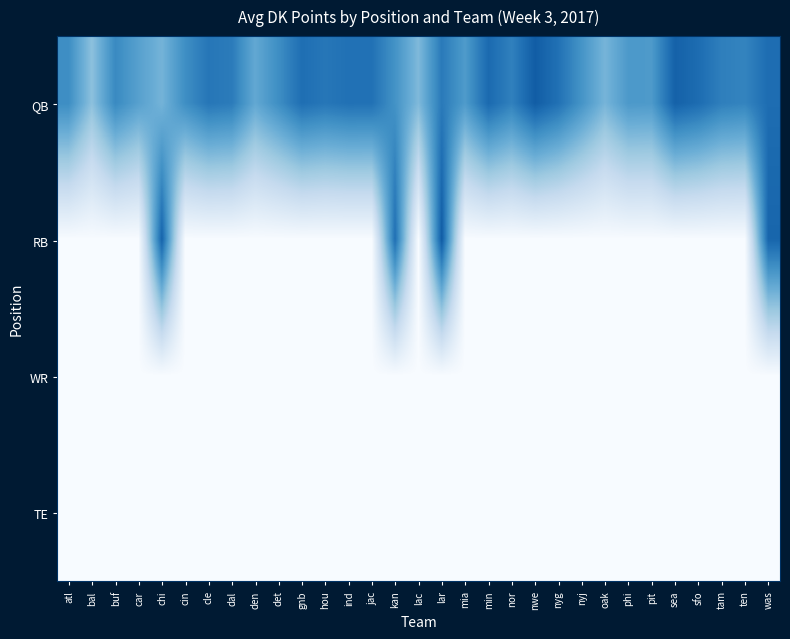

At how many categories does at least one series exceed 1?

31